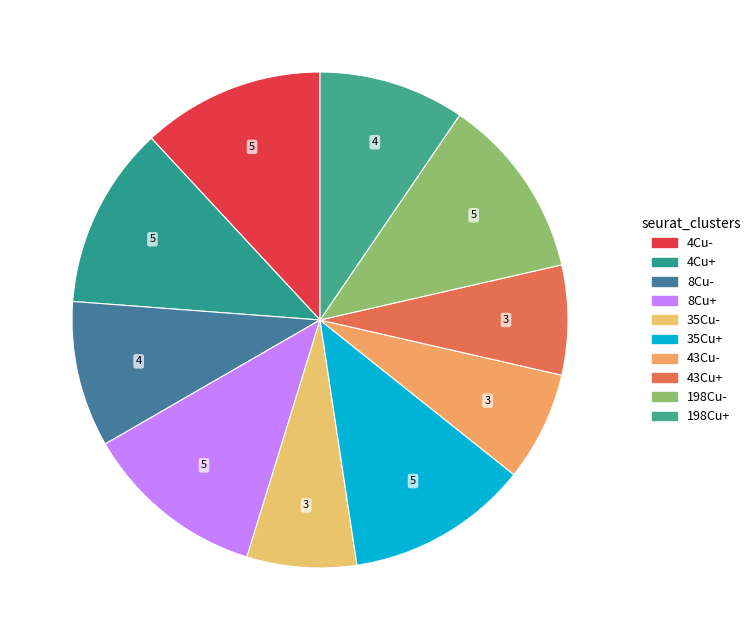

Rank the categories by value from lowest to highest.

35Cu-, 43Cu-, 43Cu+, 8Cu-, 198Cu+, 4Cu-, 4Cu+, 8Cu+, 35Cu+, 198Cu-